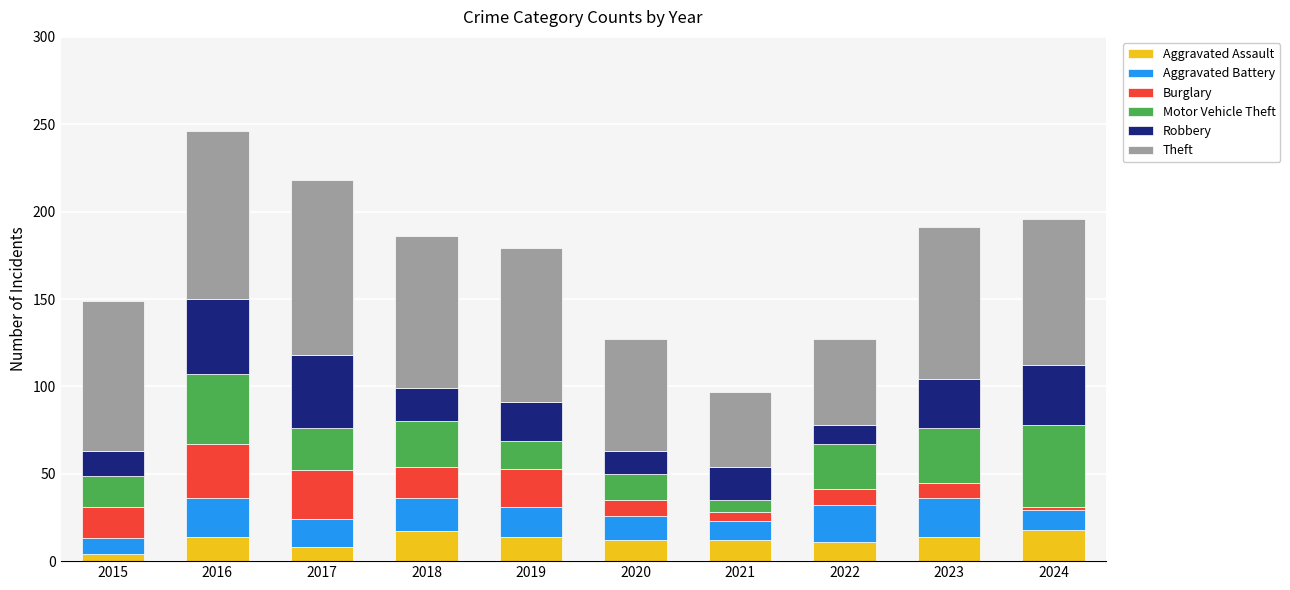

What is the difference between the second highest and second lowest values in the Aggravated Assault series?

9